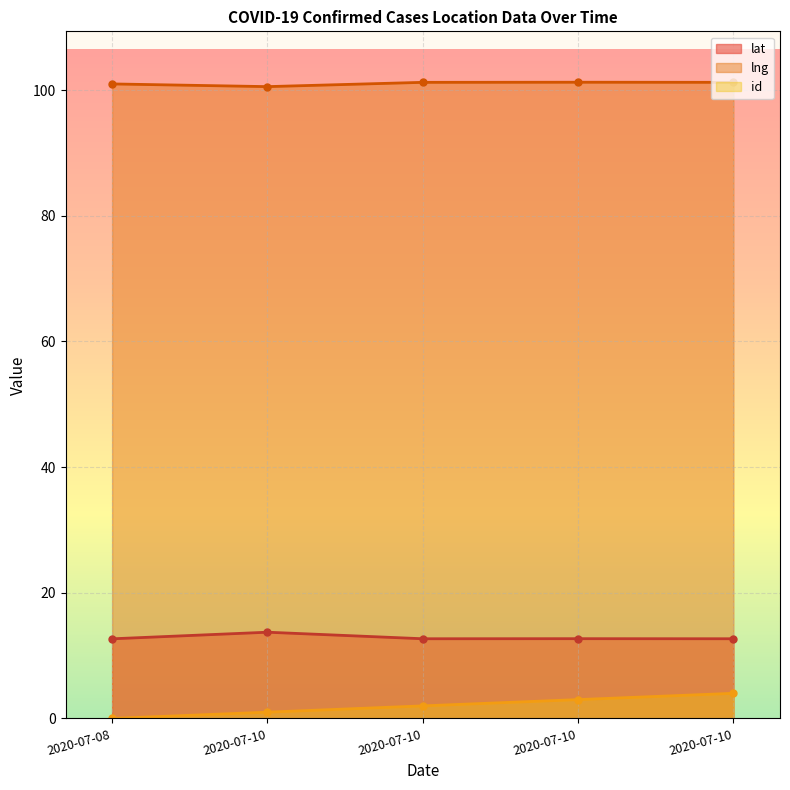

How many interior local valleys does the lng series have?

1